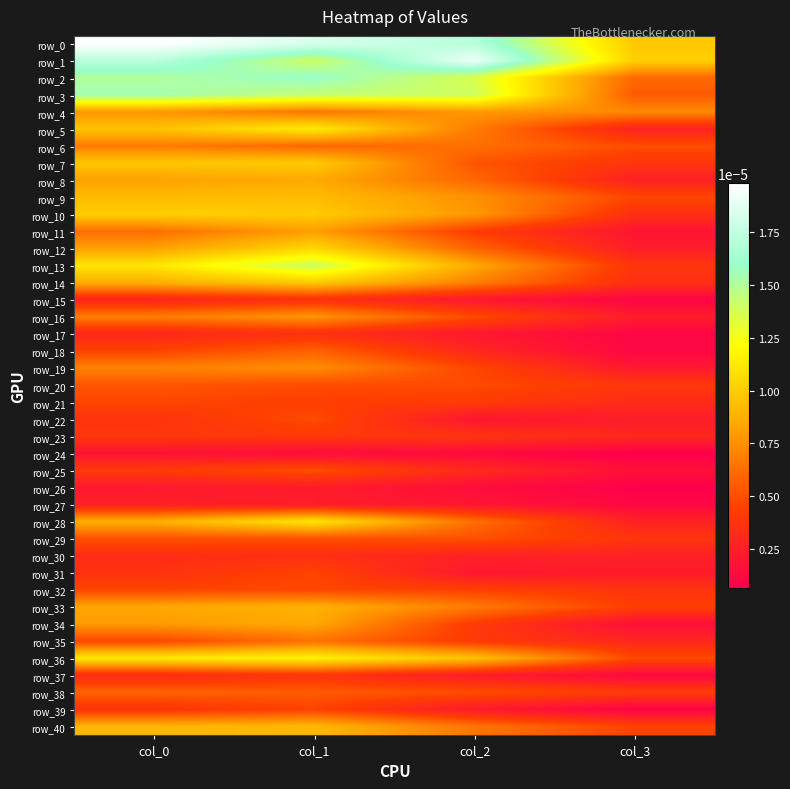

The row_29 series shows 0.0 at col_3. True or false?

True